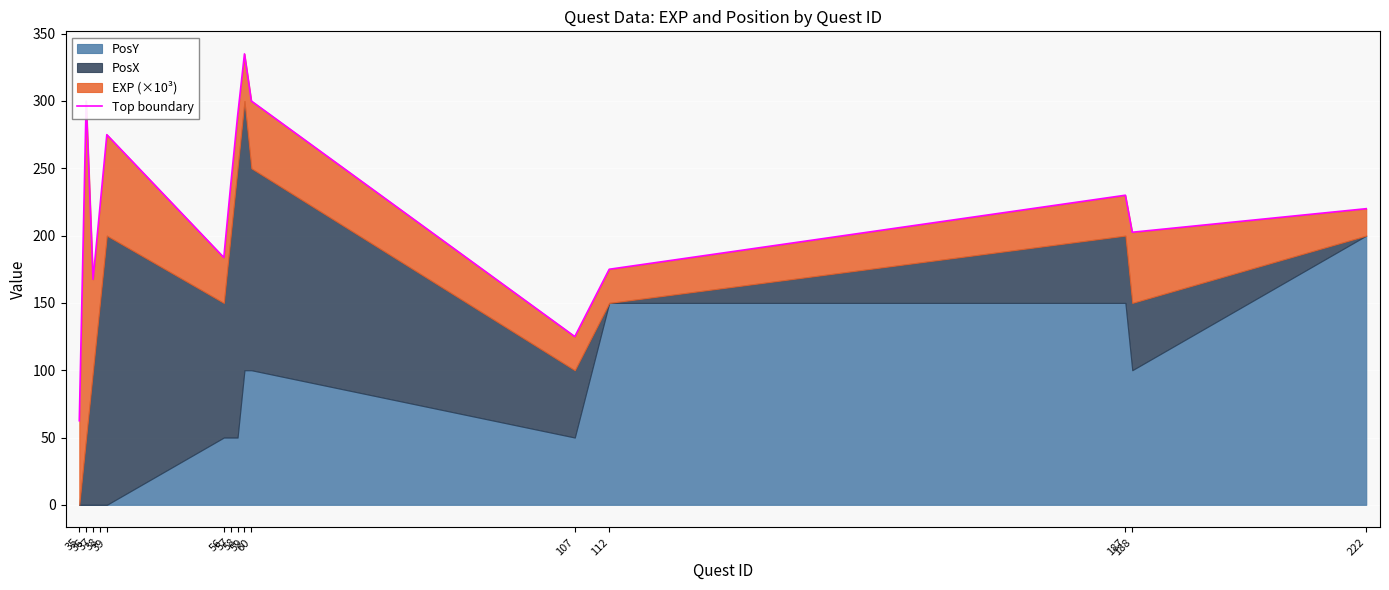

Approximately how many times larger is the value at 222 compared to 59?

0.7